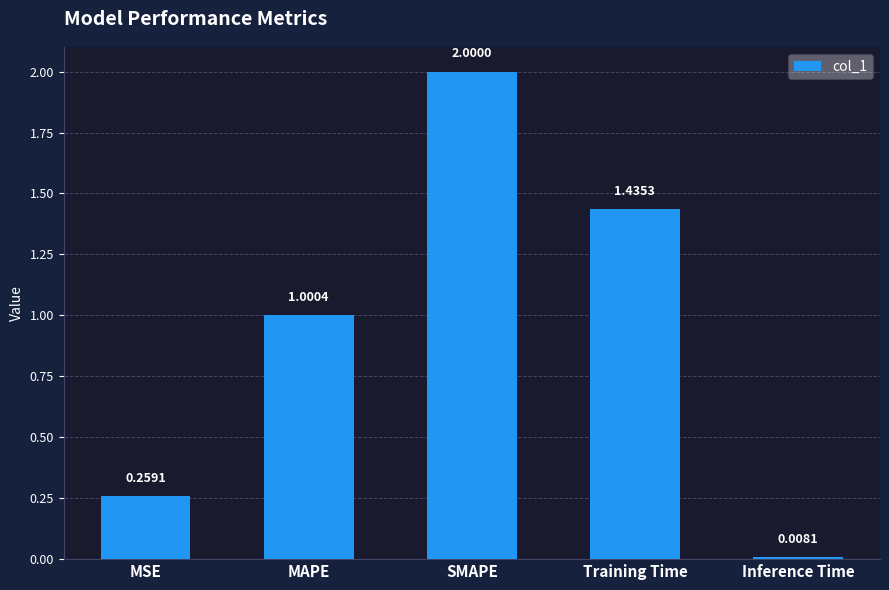

What is the sum of all values?

4.7